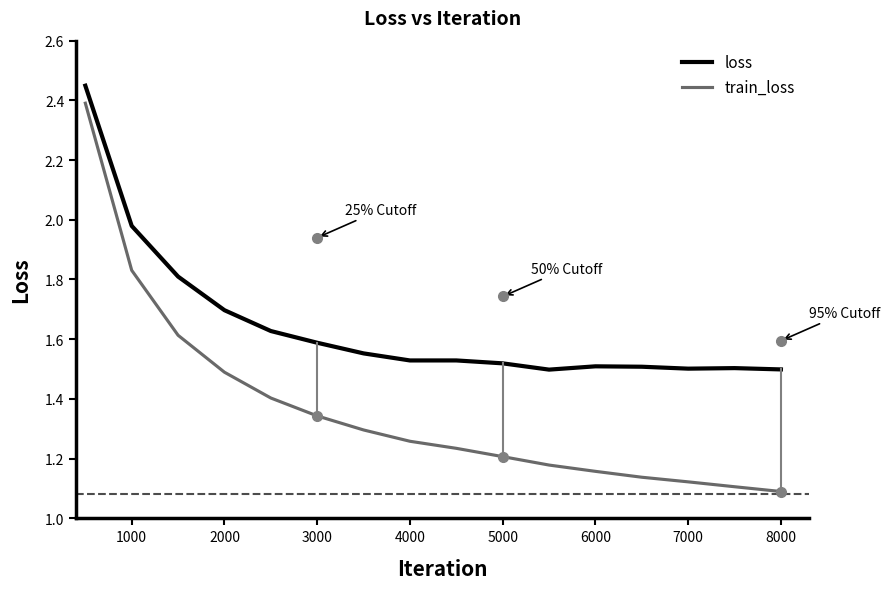

Which series has the largest total across all categories?

loss